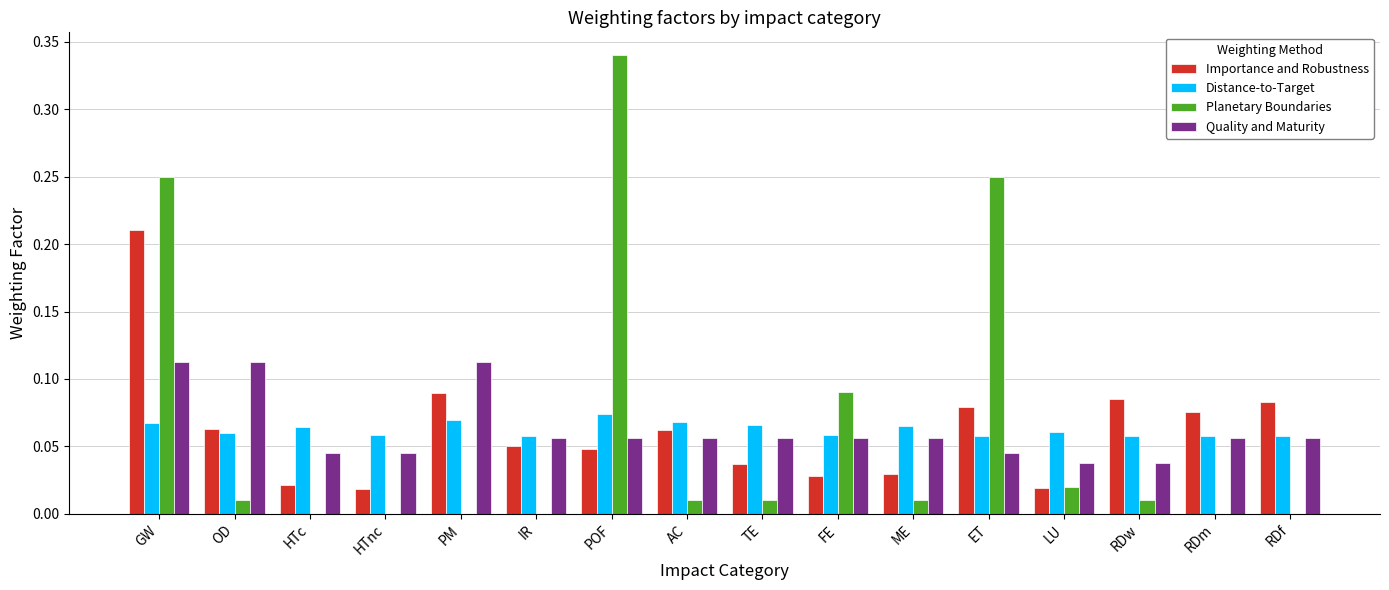

What is the sum of all Planetary Boundaries values?

1.0